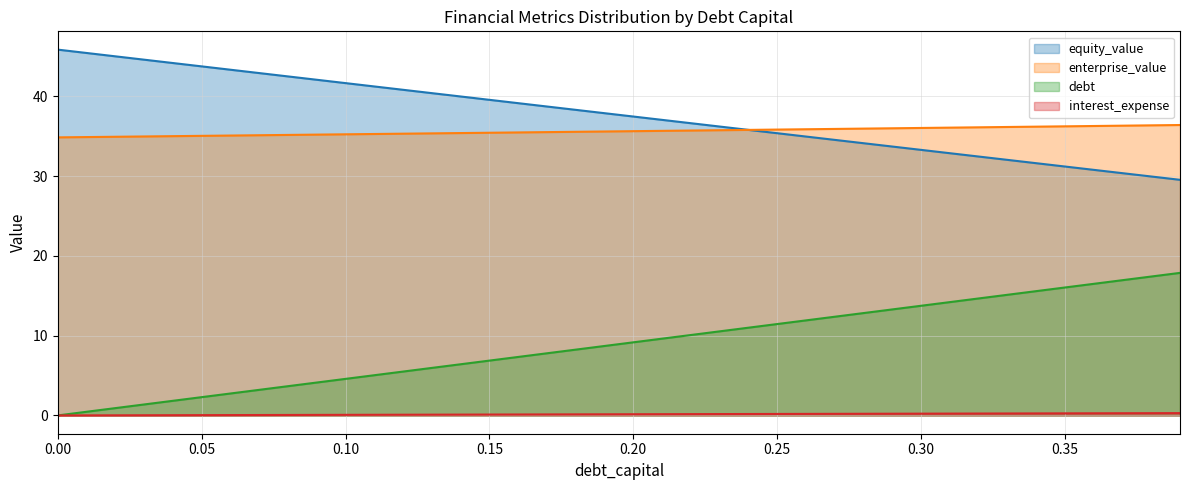

True or false: debt and enterprise_value cross at least once.

False